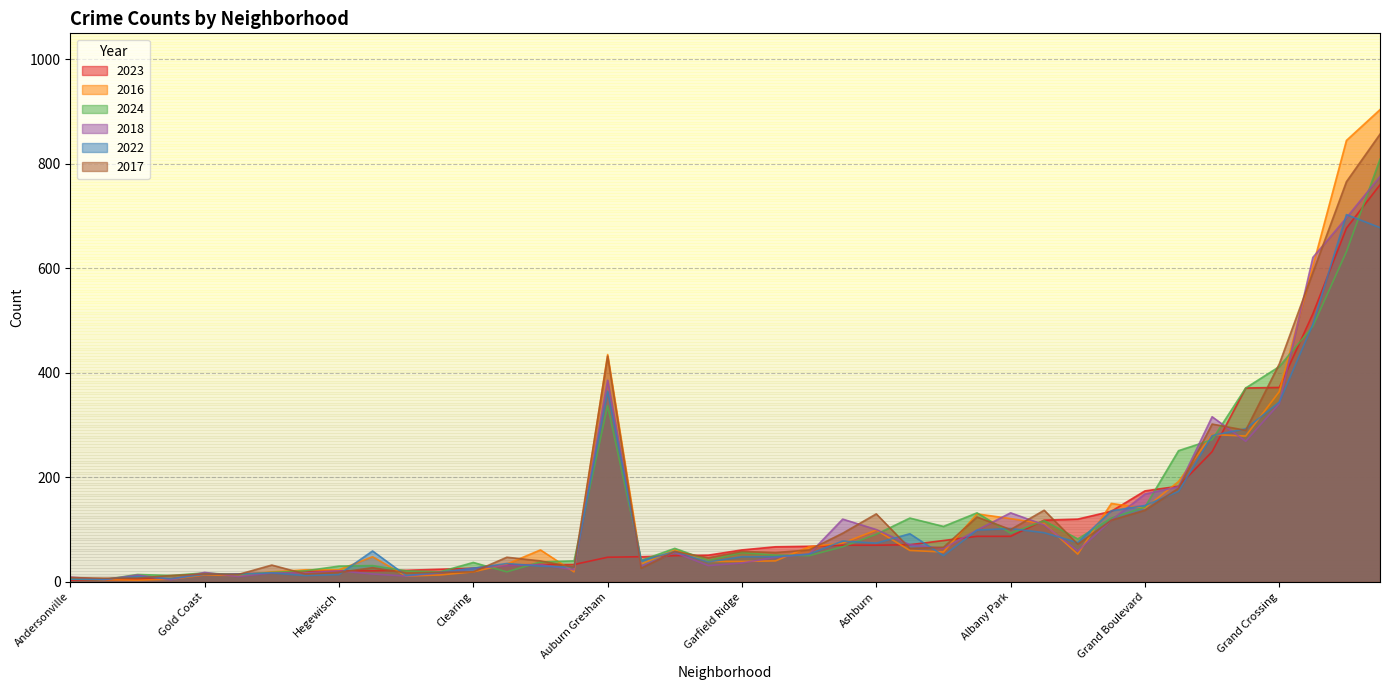

At which category does 2022 reach its first local valley?

Andersonville